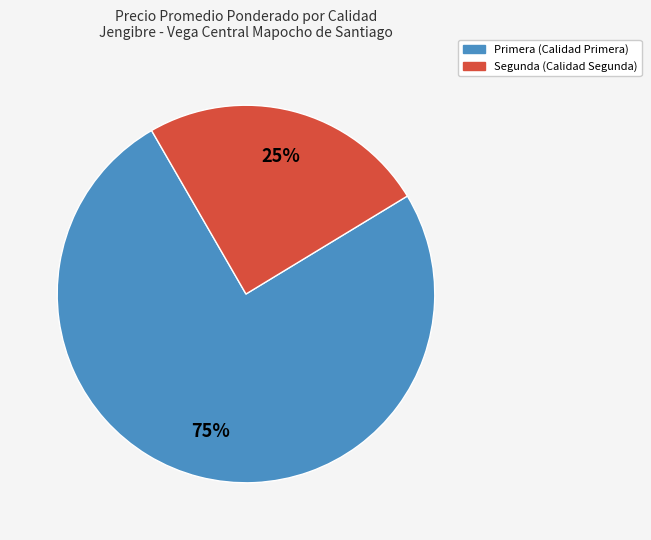

Is there any slice that represents more than half of the pie?

Yes